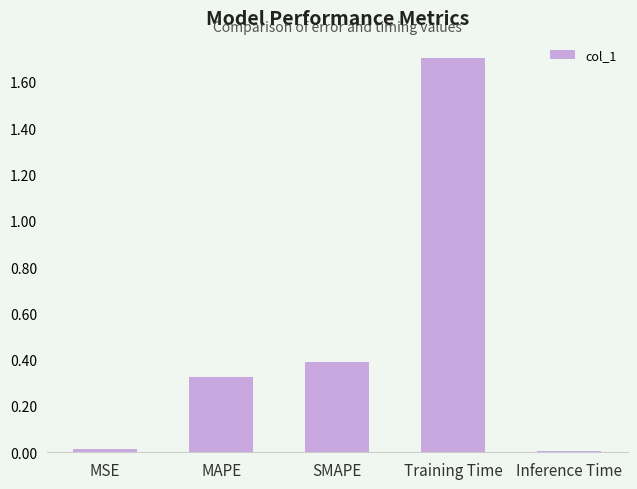

What is the difference between the maximum and minimum values?

1.7